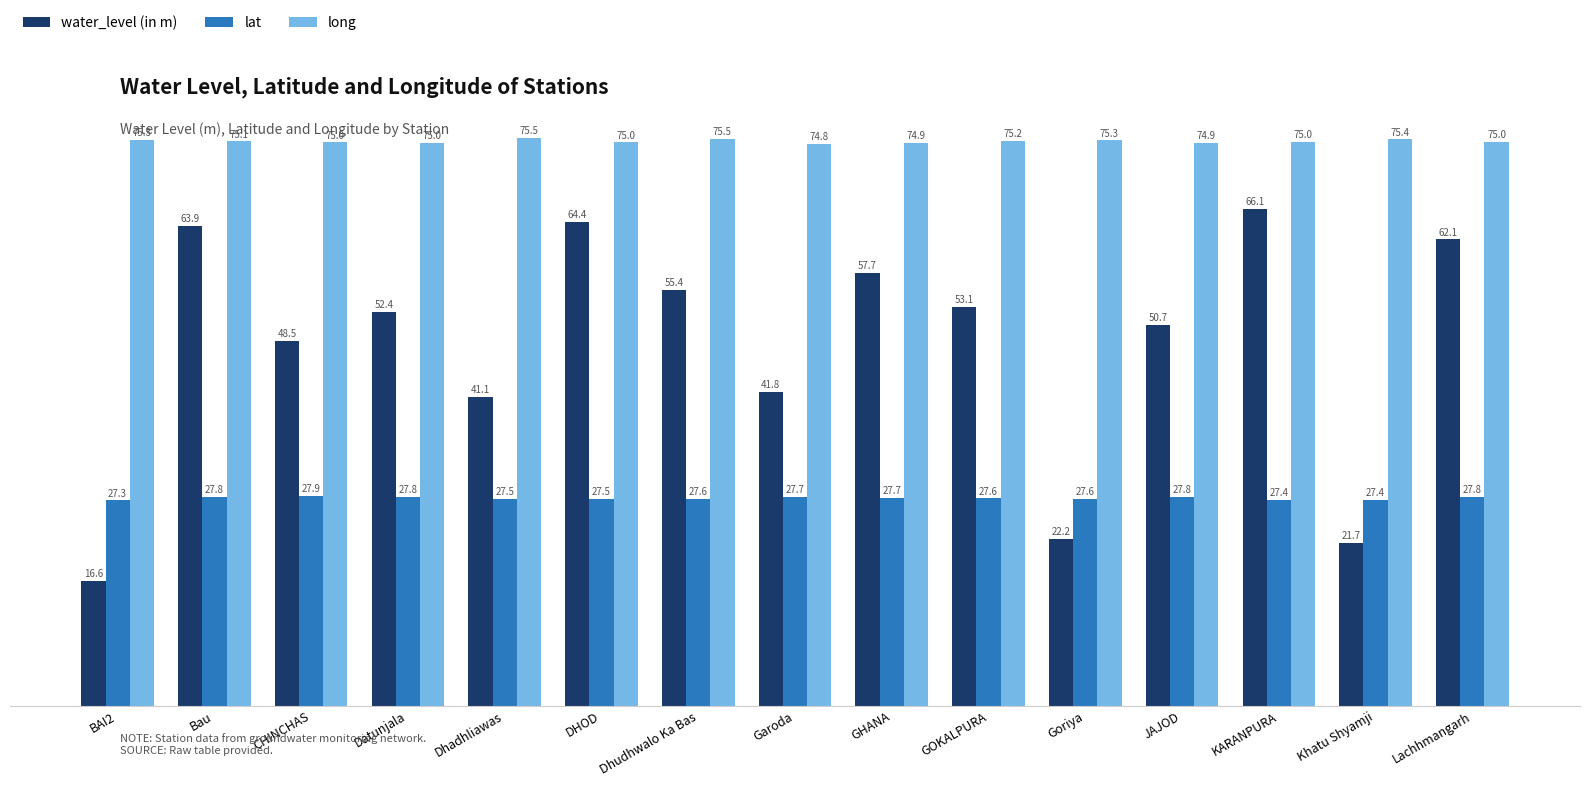

Is it true that water_level (in m) equals 52.4 at Datunjala?

True